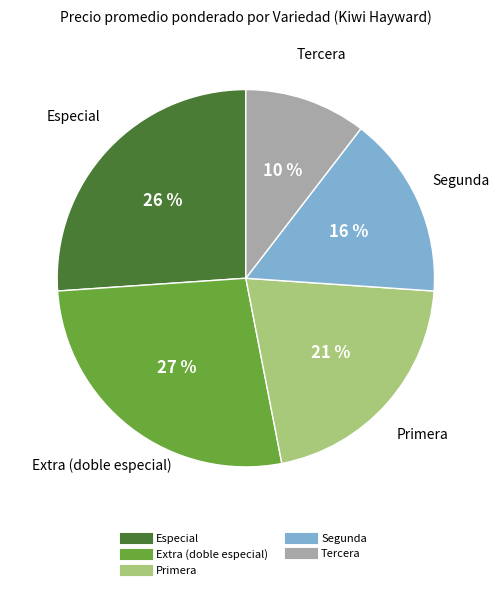

Rank the categories by value from highest to lowest.

Extra (doble especial), Especial, Primera, Segunda, Tercera